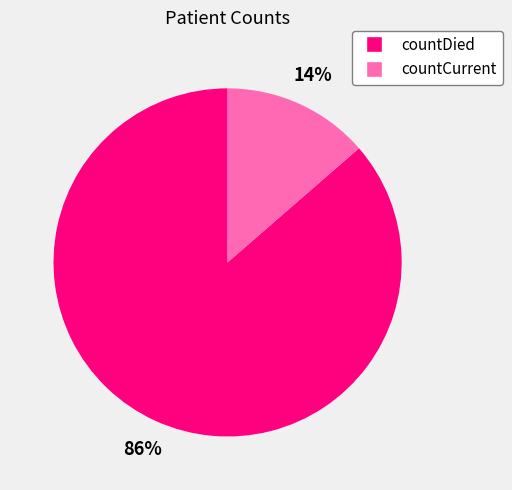

Does any single category account for the majority?

Yes